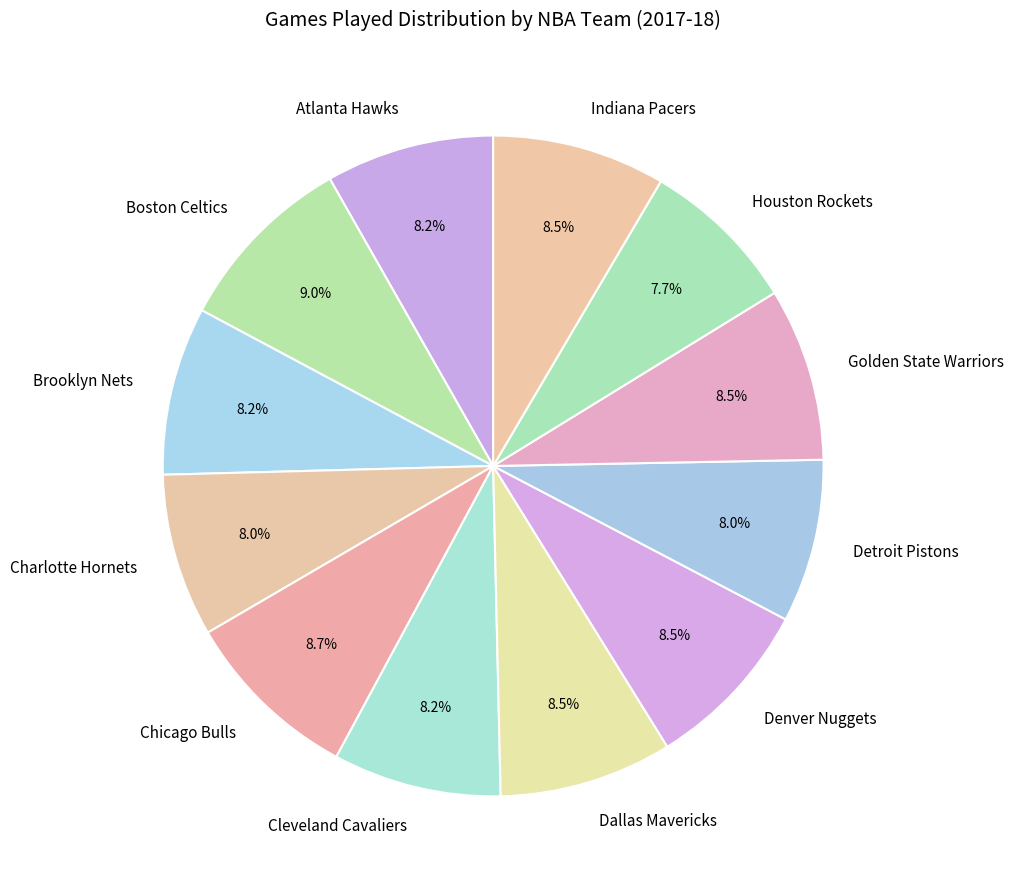

To the nearest percent, what is the average slice percentage?

8%